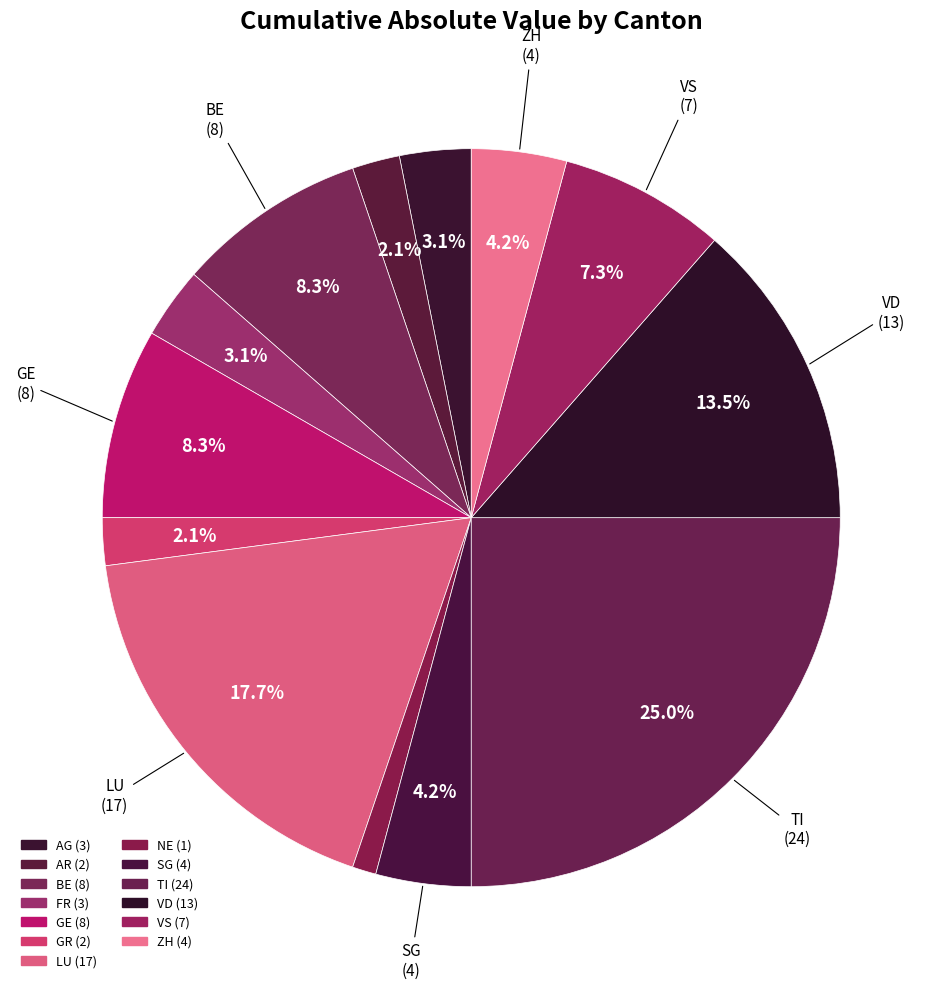

To the nearest percent, what portion does FR represent?

3%